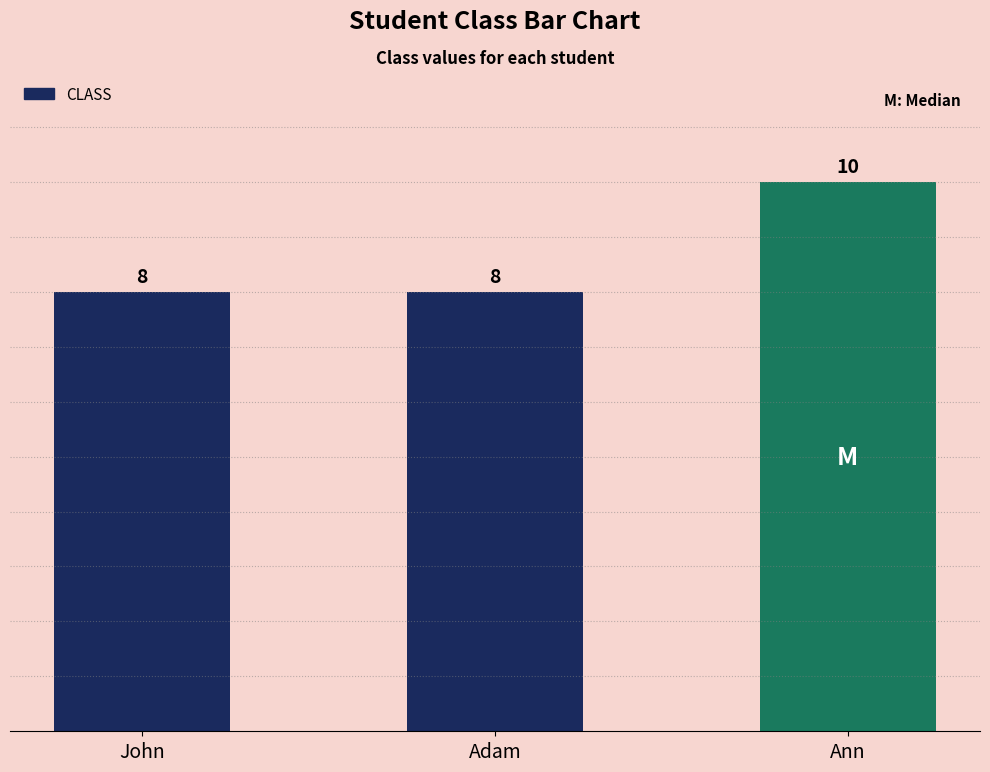

What is the sum of all values?

26